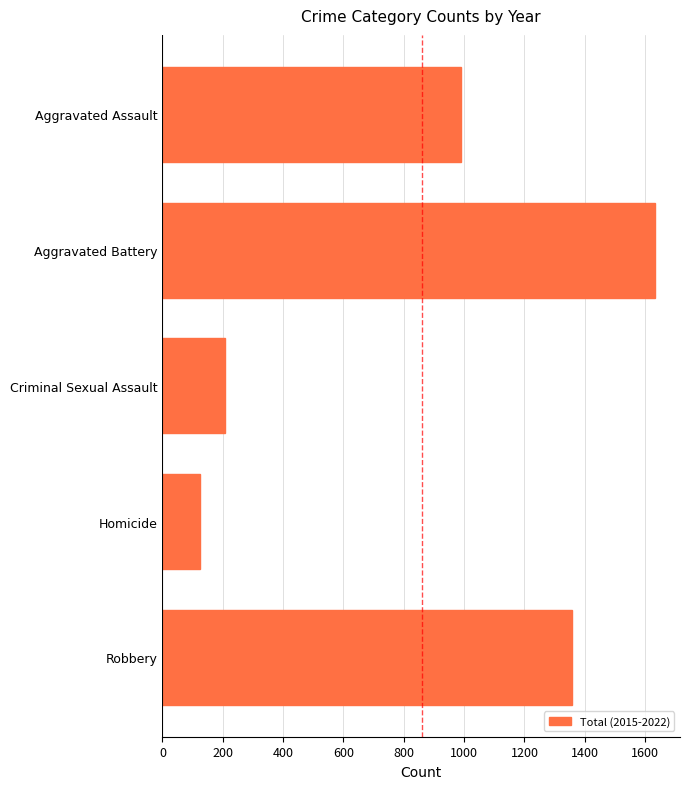

True or false: the data shows 206 at Homicide.

False